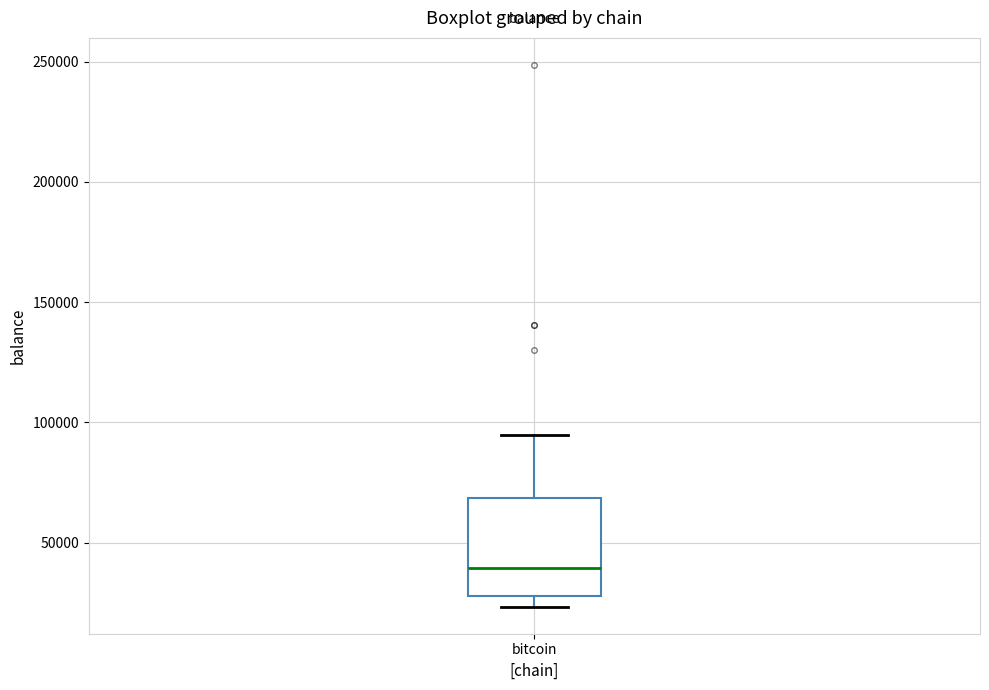

Read this box plot against the y-axis: the position of the median line, the range covered by the box, and the ends of both whiskers. The values are not printed on the chart, so give them approximately, as read against the axis.

median 40000, box 30000 to 70000, whiskers 25000 to 95000